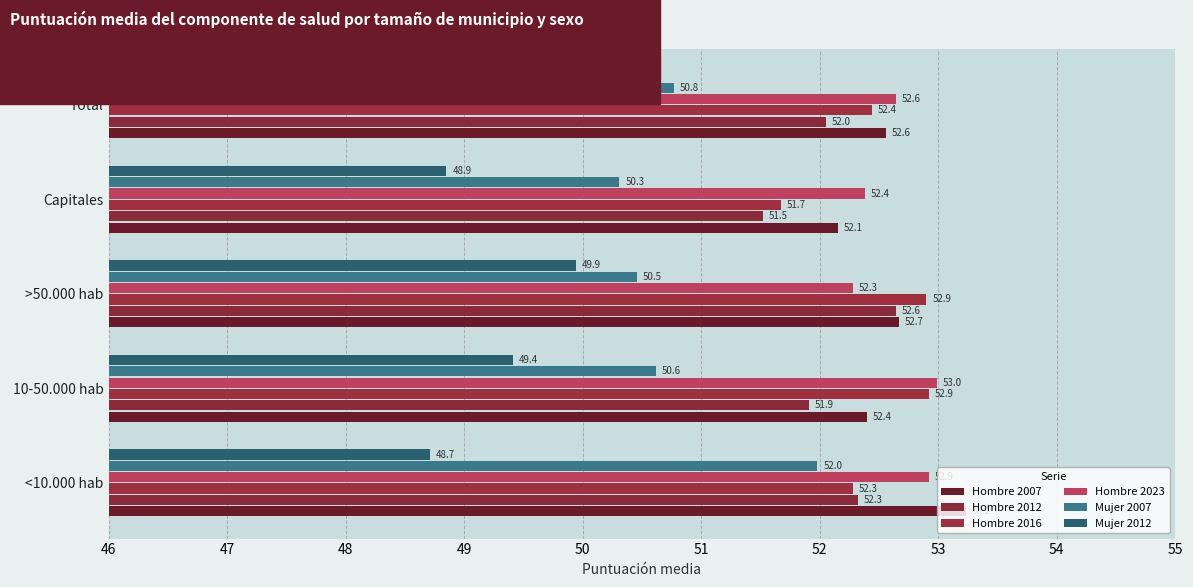

What is the difference between the maximum and minimum values in the Hombre 2016 series?

1.2